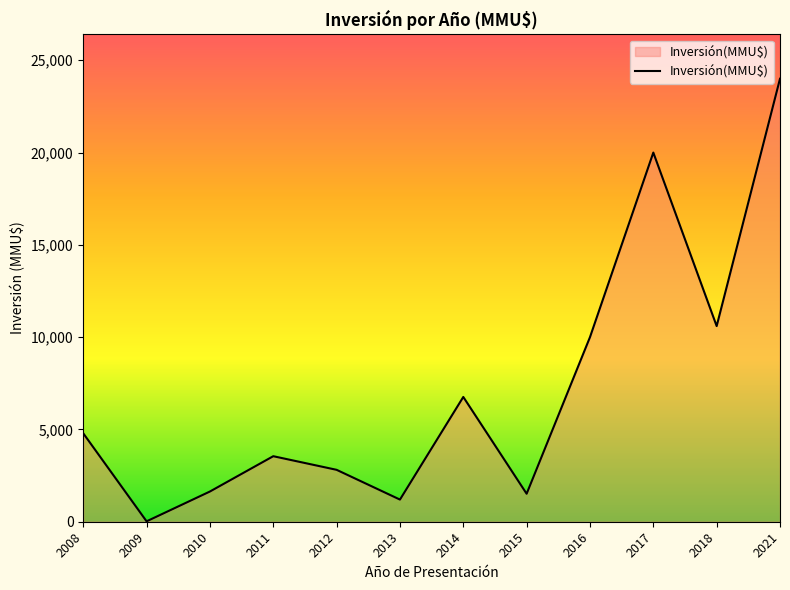

The value at 2018 is 16954. True or false?

False